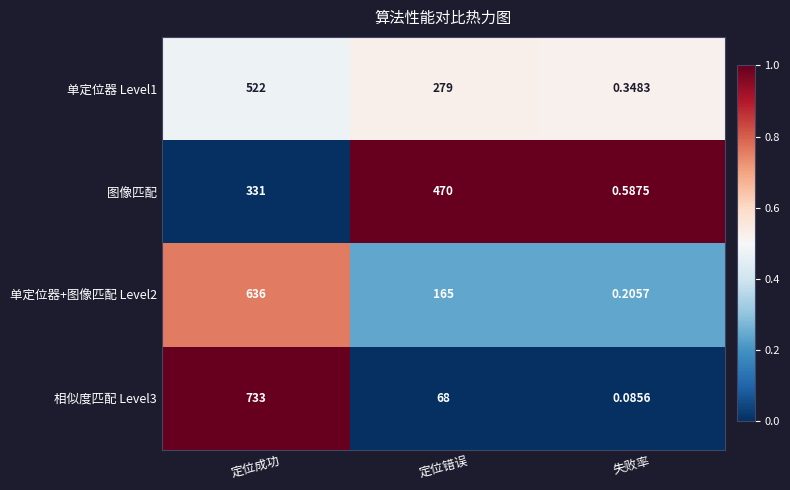

Which series has the largest total across all categories?

图像匹配